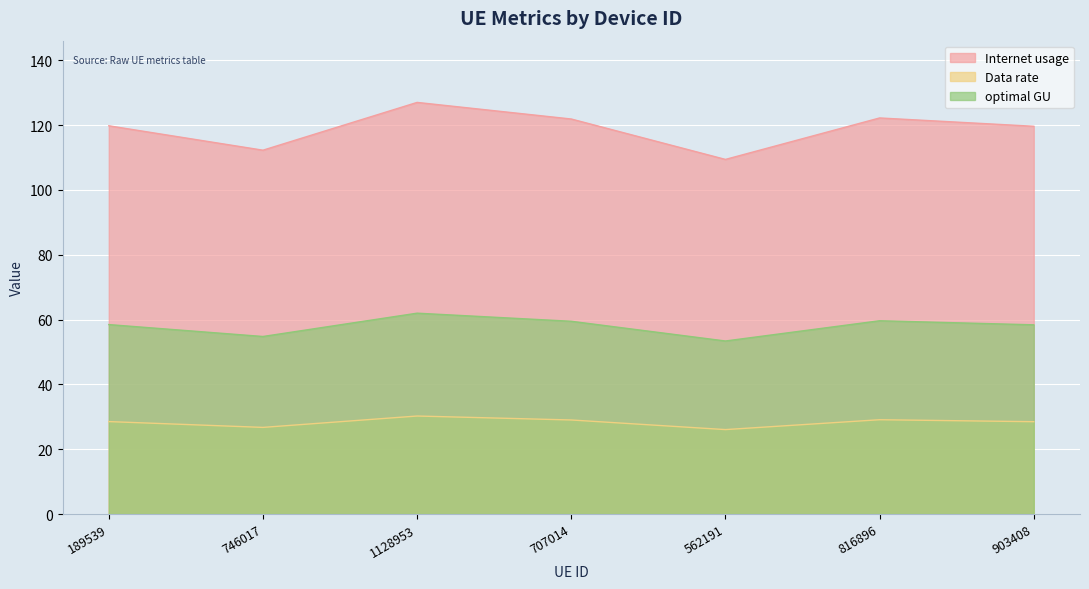

What position from the right is 903408?

1